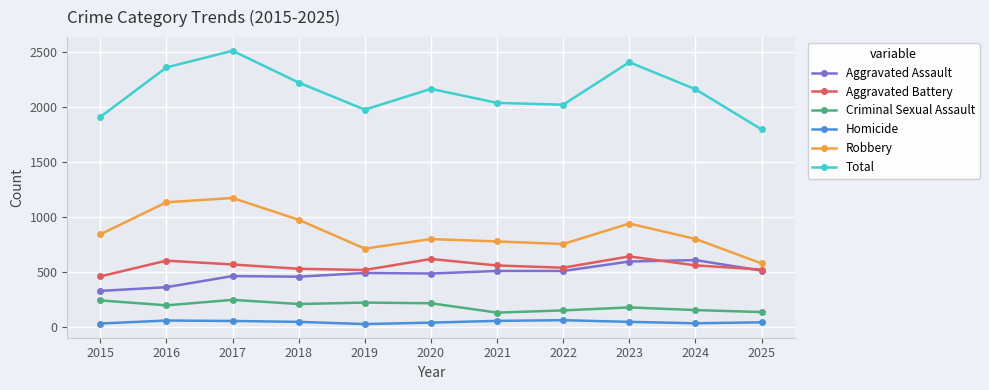

Is this an area chart (filled region under the line)?

No